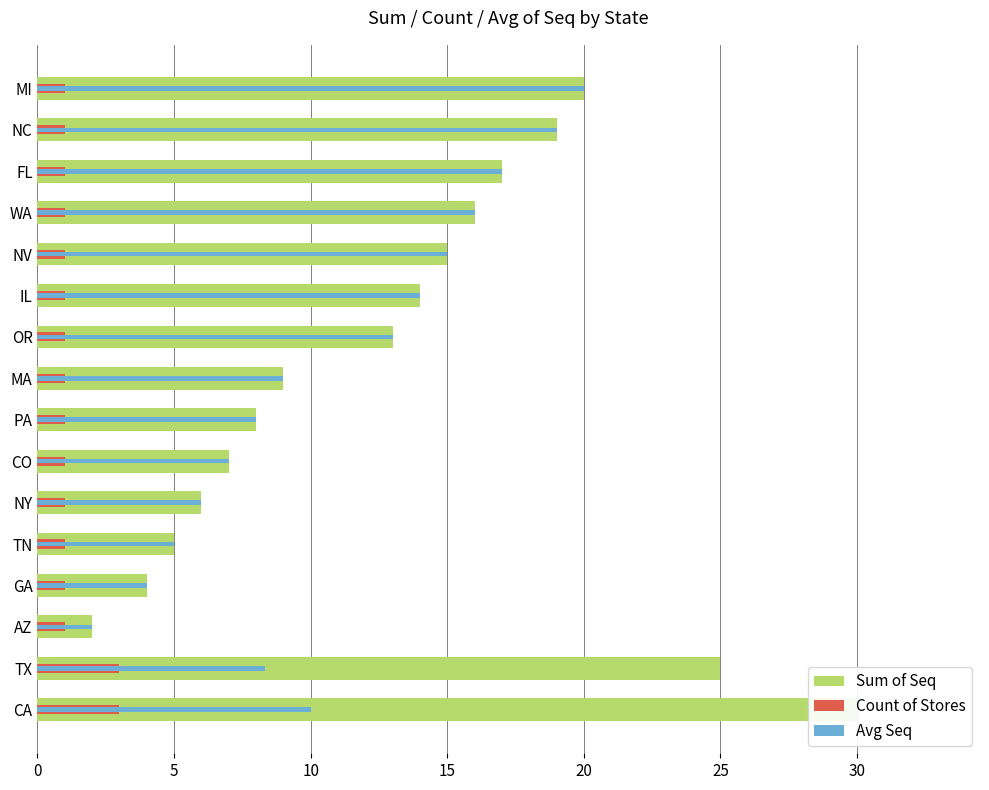

How many groups of bars are there?

16